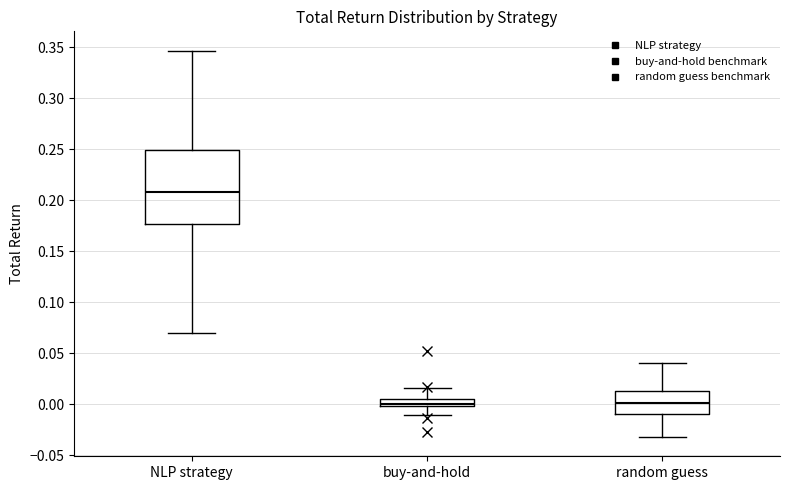

Which box is the tallest, from its lower edge to its upper edge?

NLP strategy